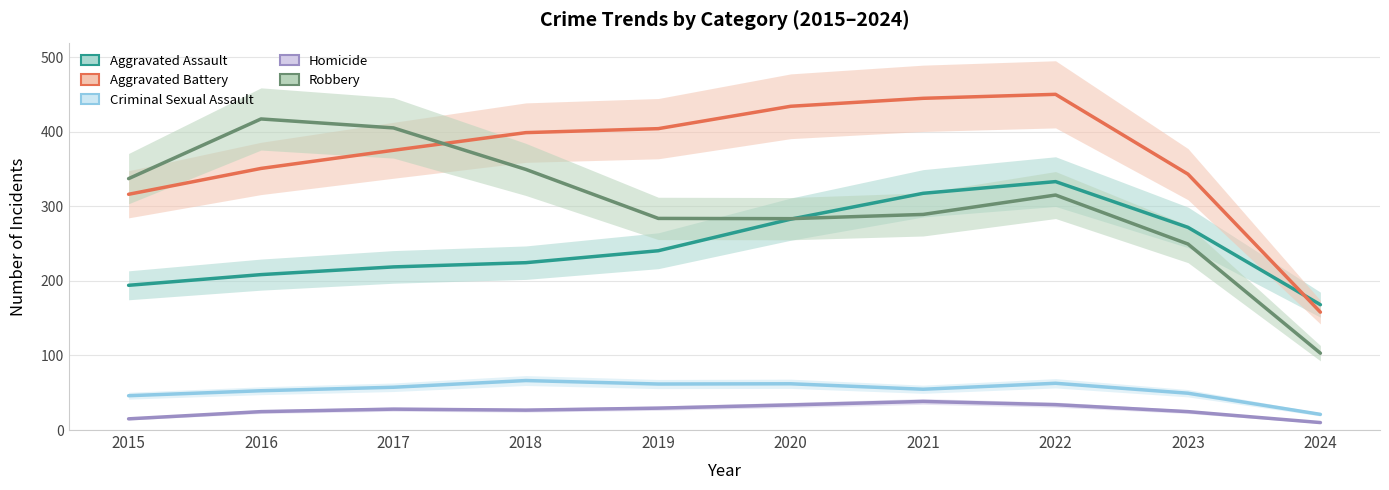

Reading right to left, extract all data points from this chart.

Aggravated Assault: 168.0	271.7	333.0	317.3	282.7	240.3	224.3	218.7	208.3	194.0
Aggravated Battery: 158.0	343.0	450.0	444.7	434.0	404.0	398.7	375.0	350.7	316.0
Criminal Sexual Assault: 21.0	49.3	62.7	54.7	62.0	61.7	66.3	57.3	52.7	46.0
Homicide: 10.0	24.7	34.0	38.3	33.7	29.3	26.7	28.0	24.7	15.0
Robbery: 103.0	249.3	315.0	289.0	283.3	283.7	349.3	405.0	417.0	337.0